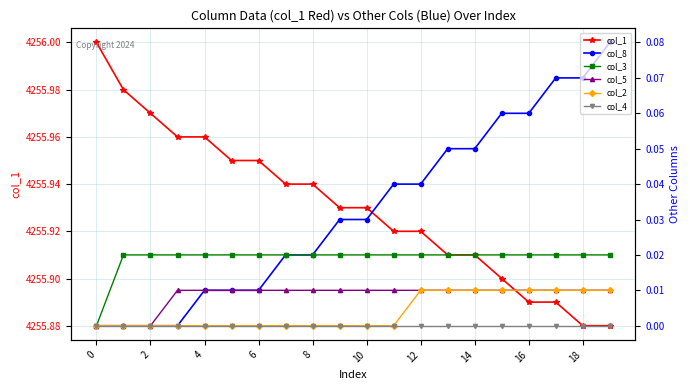

Which has a higher value, 12 or 8?

8